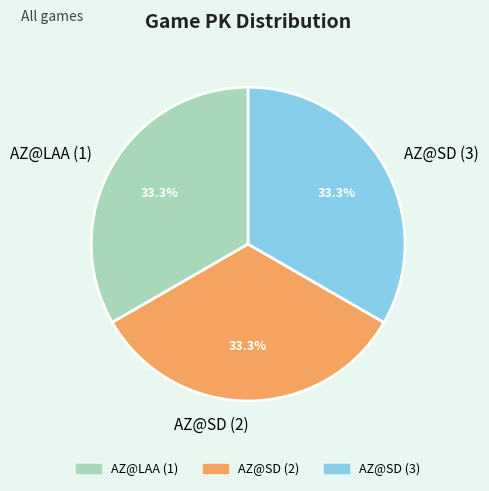

Approximately how many times larger is the value at AZ@SD (3) compared to AZ@SD (2)?

1.0